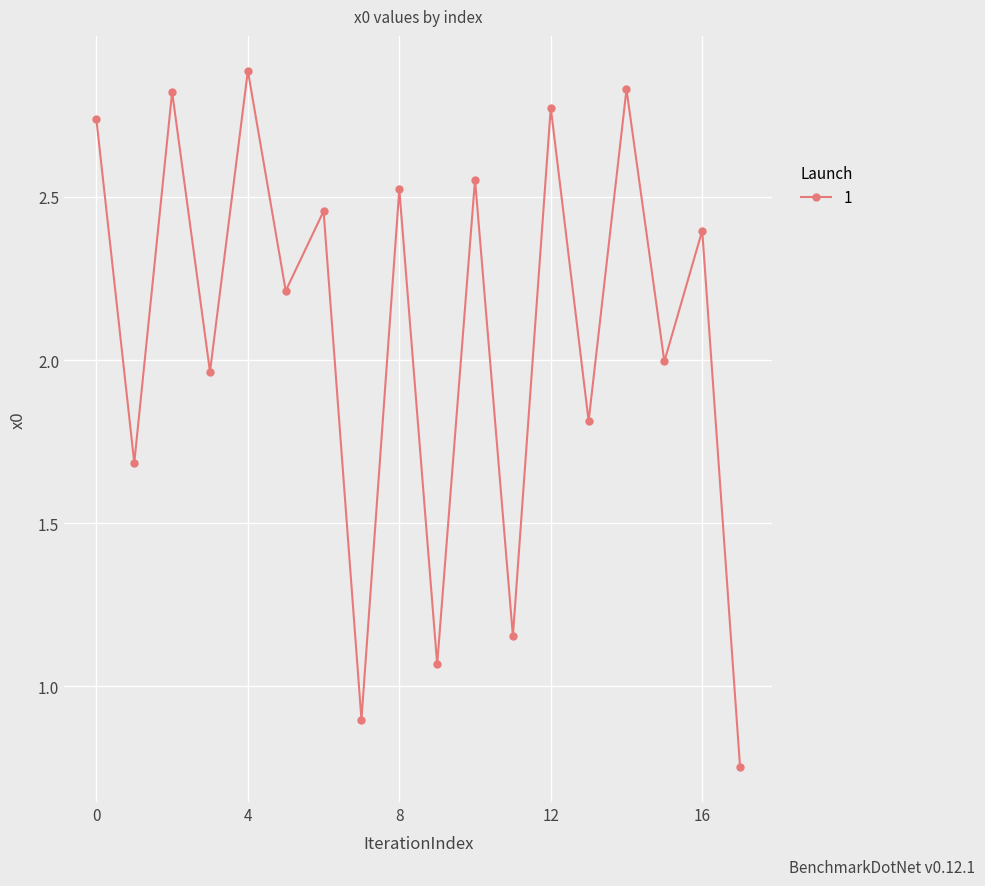

What is the value of the 6th point from the left?

2.2